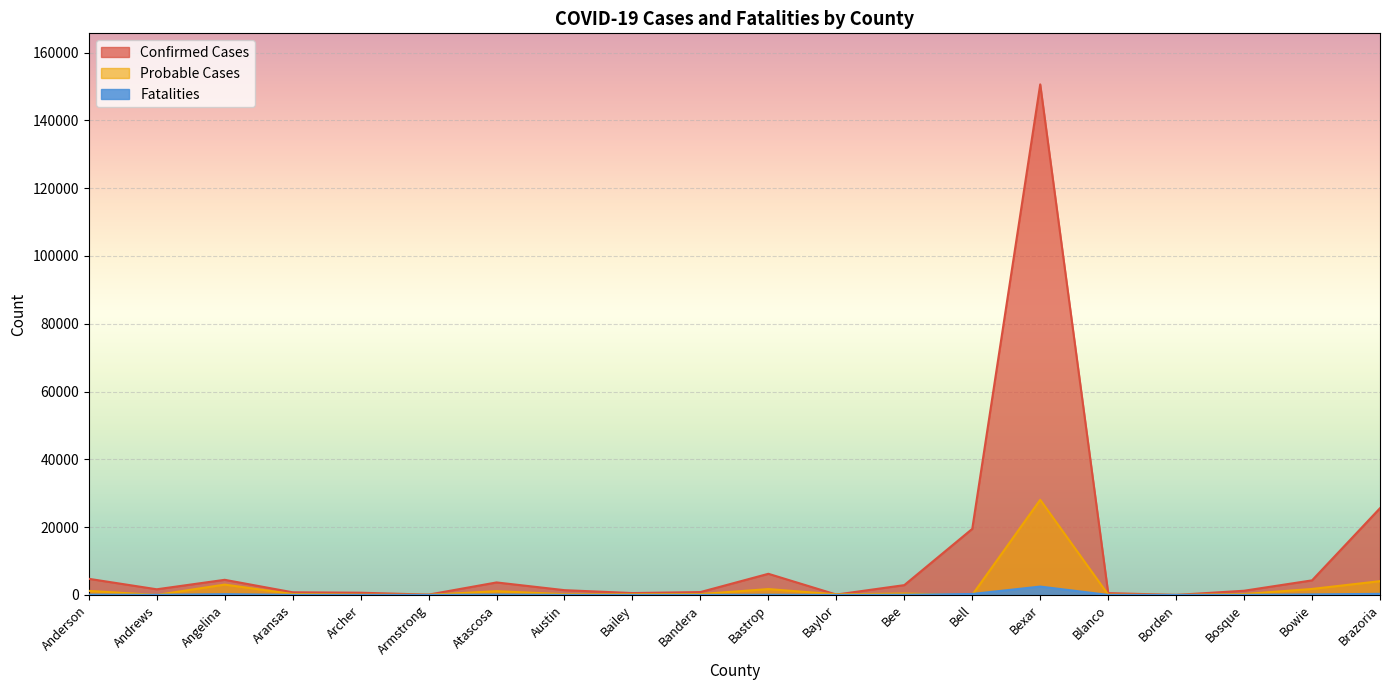

List the labels in order of Fatalities value, smallest first.

Borden, Armstrong, Archer, Baylor, Blanco, Bailey, Bandera, Austin, Bosque, Aransas, Andrews, Bee, Bastrop, Anderson, Atascosa, Bowie, Angelina, Bell, Brazoria, Bexar